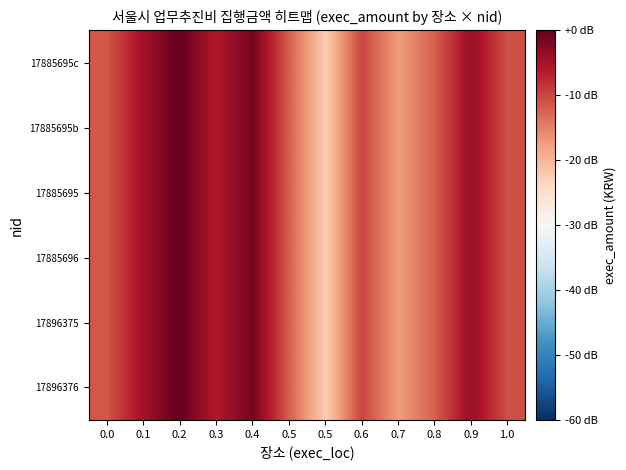

Rank the series by their maximum value, from highest to lowest.

17896376, 17896375, 17885696, 17885695, 17885695b, 17885695c